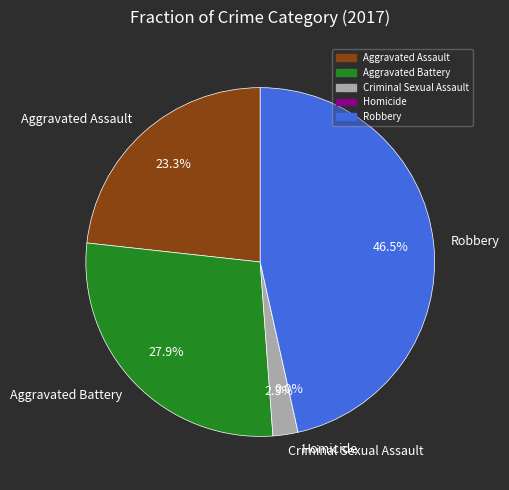

How much of the chart is everything except Aggravated Assault?

76.7%